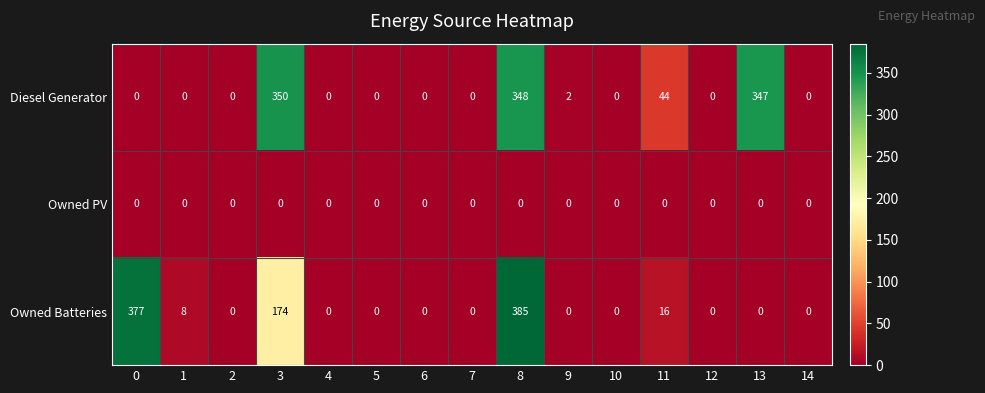

Which series changed the most between 4 and 13?

Diesel Generator